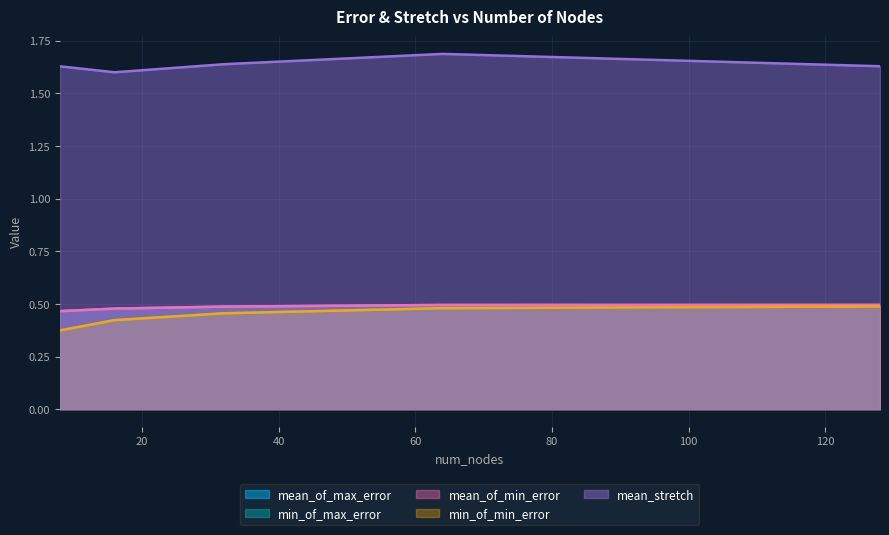

True or false: mean_of_max_error has a value of 0.1 at 128.

False